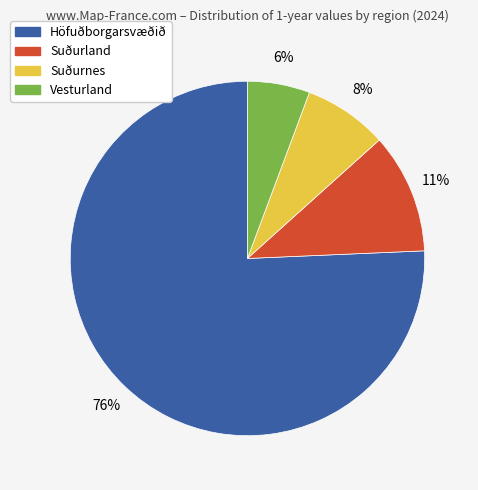

To the nearest percent, what is the average slice percentage?

25%